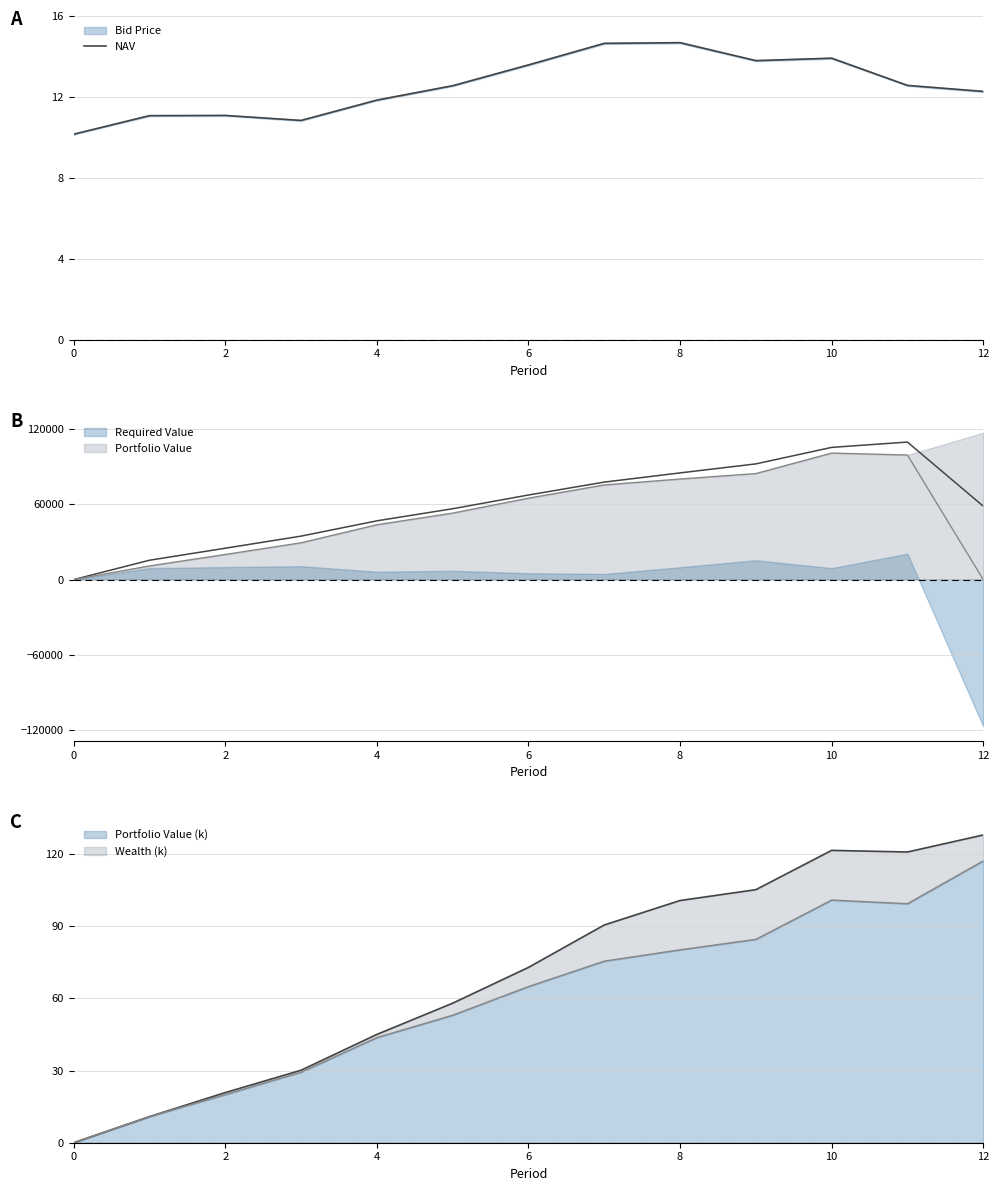

What is the sum of the values at 4 and 10?

25.0